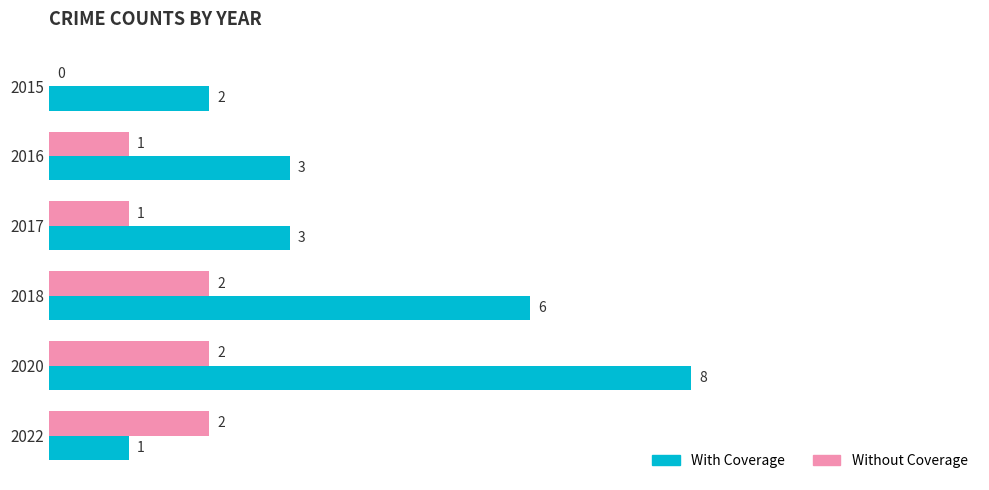

What is the greatest value displayed?

8